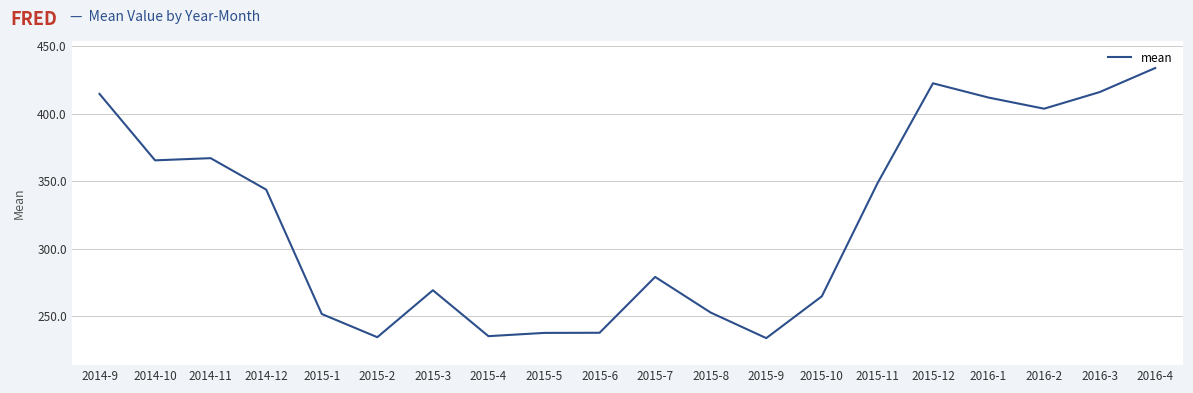

What is the change in value from 2014-10 to 2016-3?

+50.6